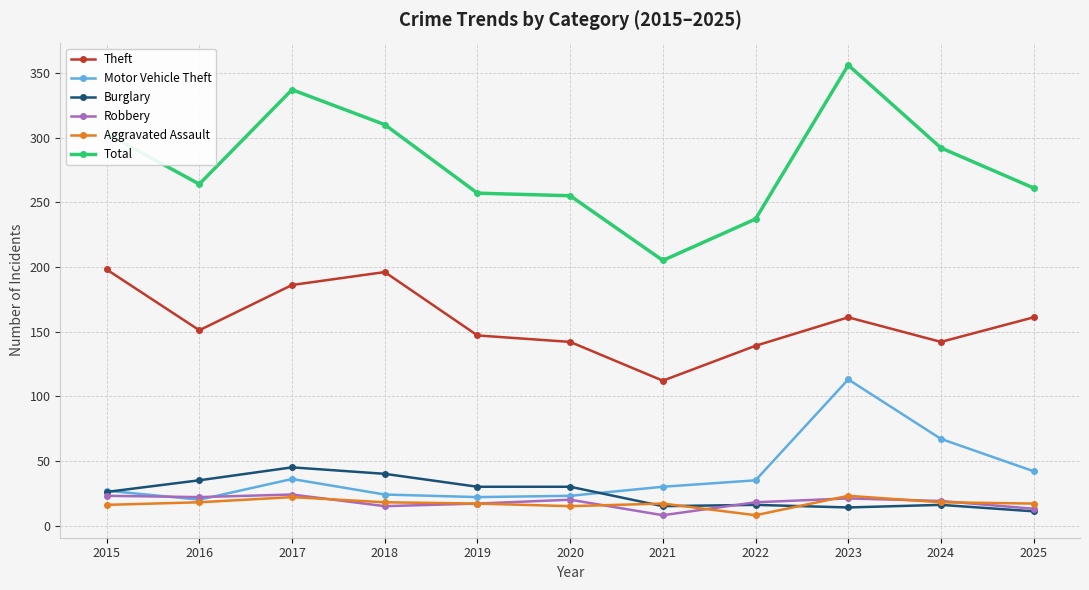

Where is the first local maximum for Aggravated Assault?

2017